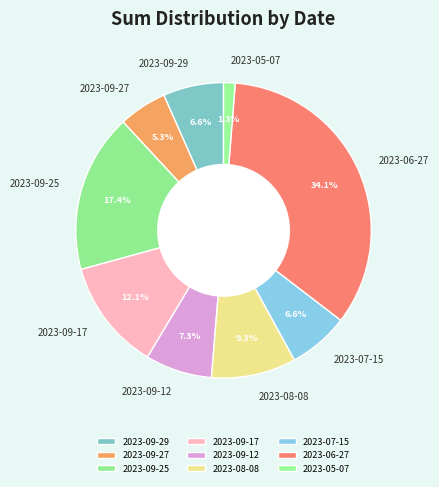

How many slices are in this pie chart?

9